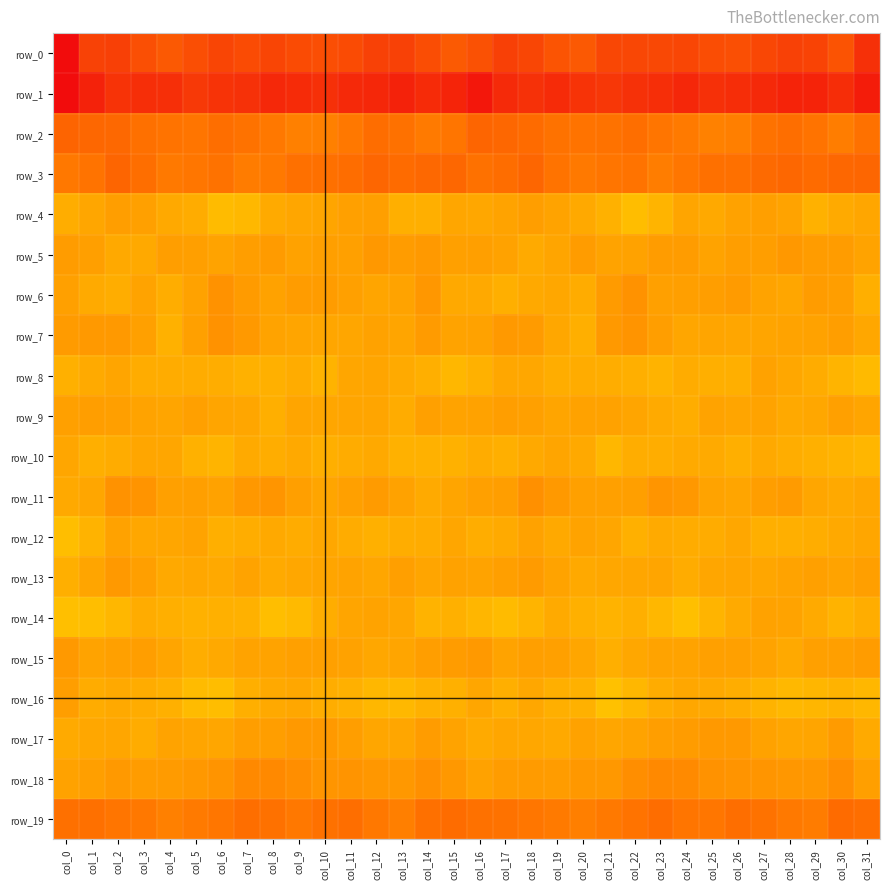

Count the number of categories in the chart.

32